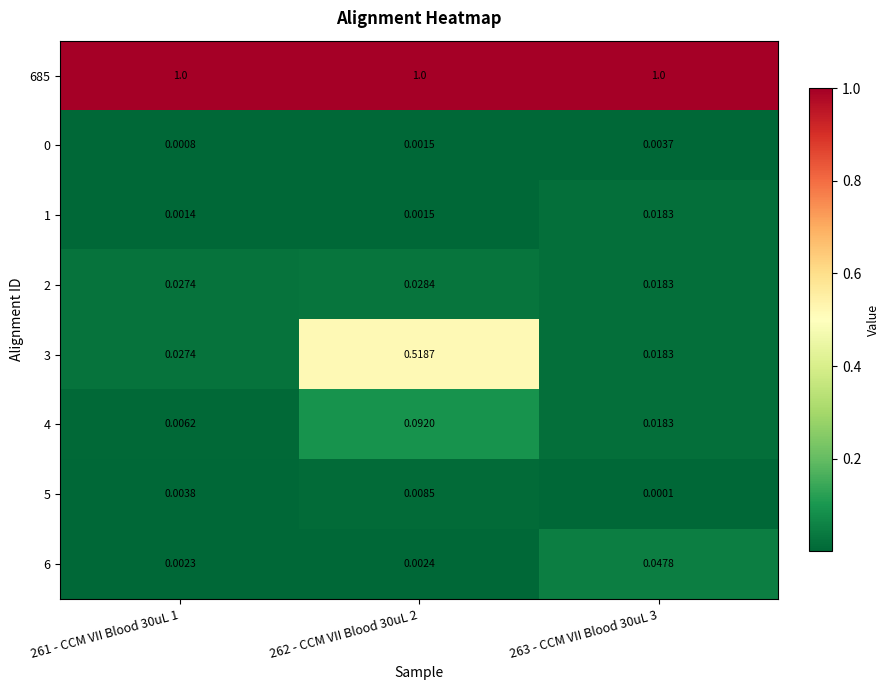

Which label corresponds to the largest value in the chart?

261 - CCM VII Blood 30uL 1